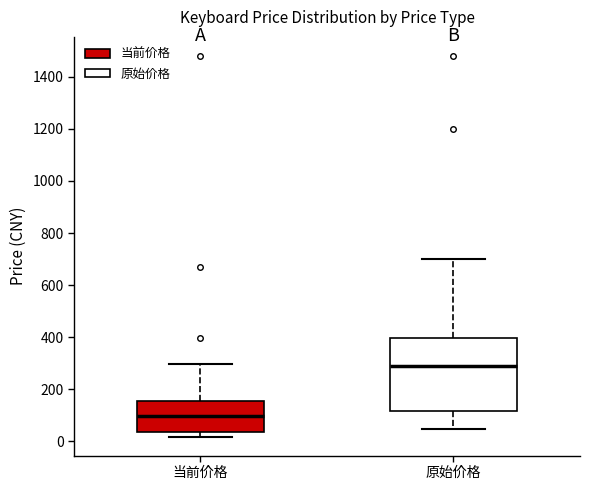

Comparing the boxes themselves (not the whiskers), which one is the tallest?

原始价格